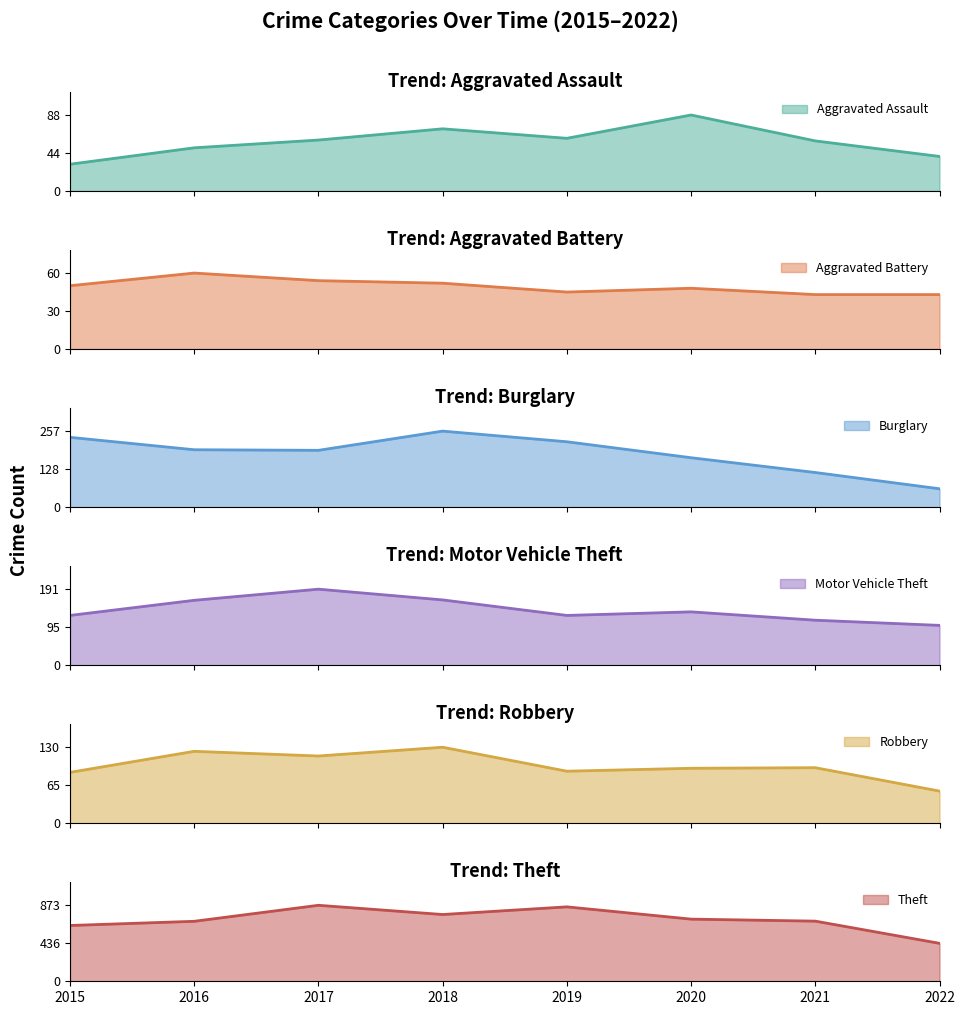

Which series changed the most between 2020 and 2021?

Burglary